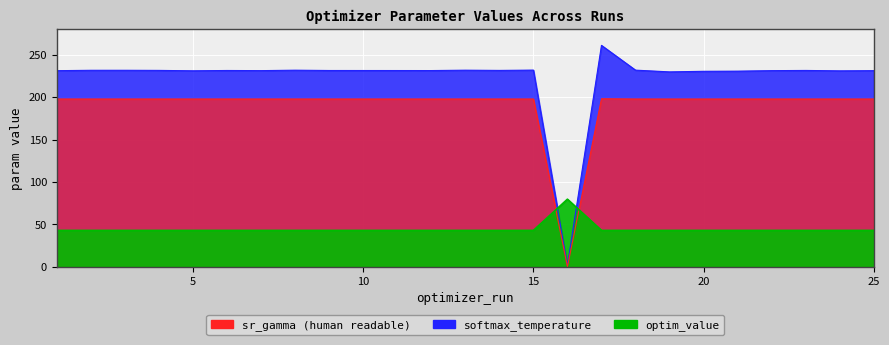

At which label does sr_gamma (human readable) first exceed 197?

1